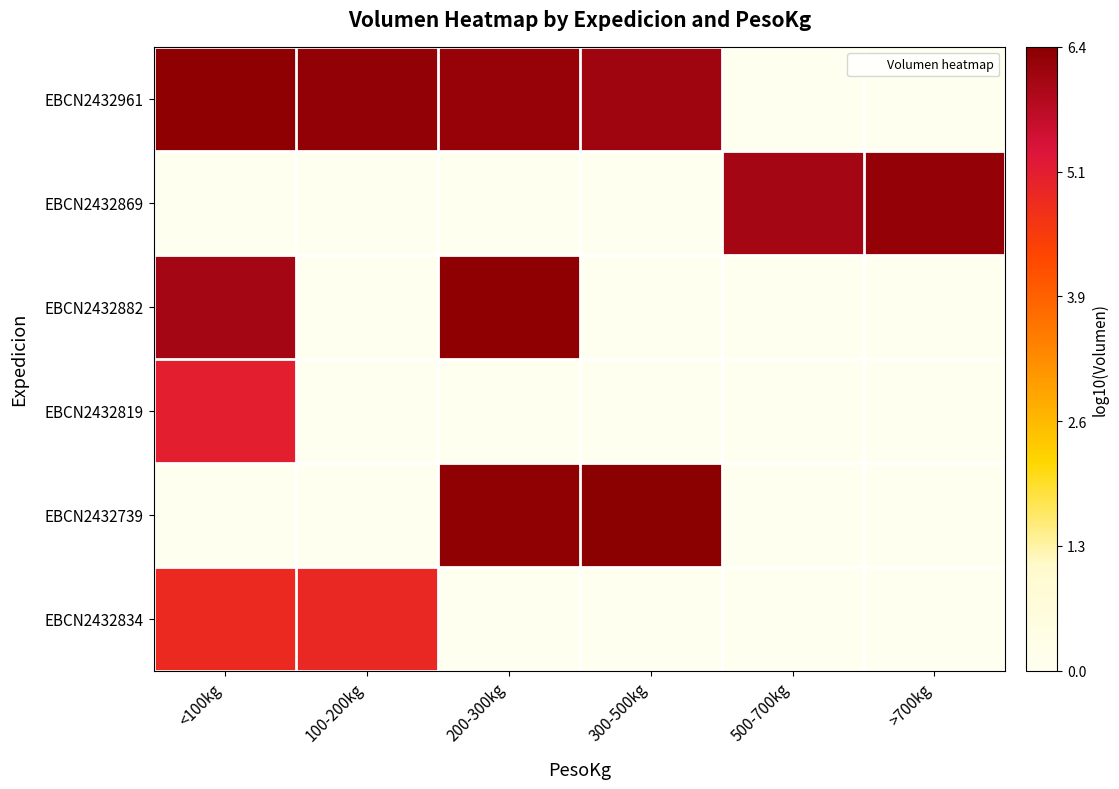

Rank the series at 300-500kg from lowest to highest value.

EBCN2432869, EBCN2432882, EBCN2432819, EBCN2432834, EBCN2432961, EBCN2432739